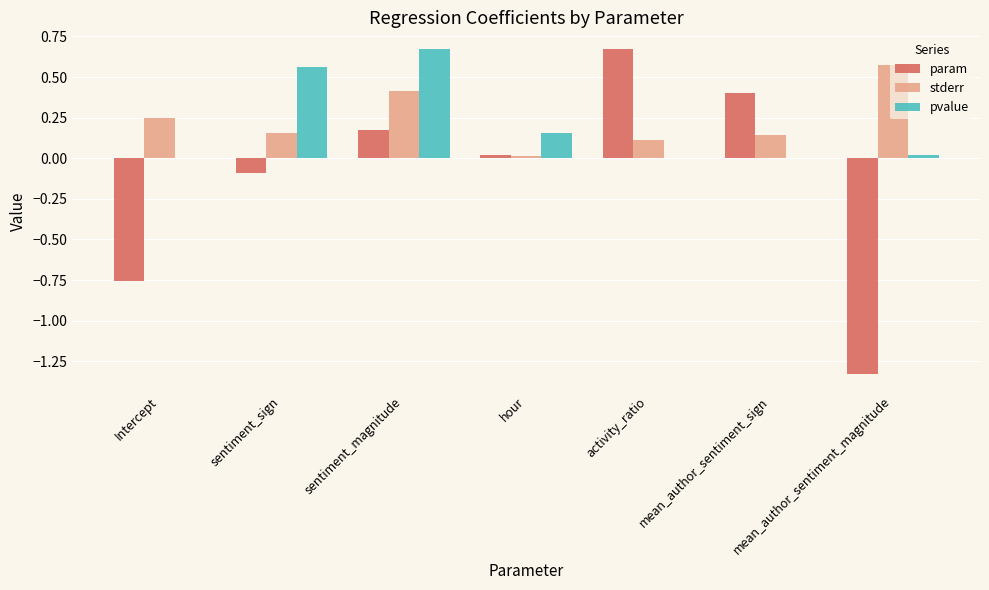

Is it true that pvalue equals 0.0 at activity_ratio?

True